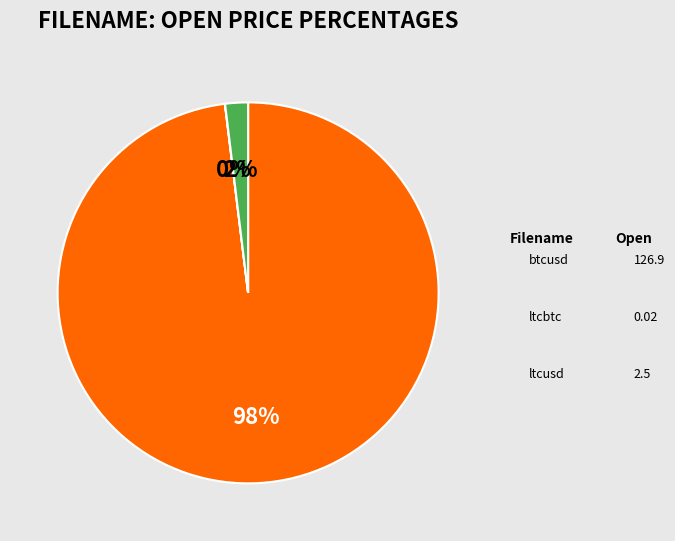

What is the total percentage of btcusd and ltcusd?

100.0%